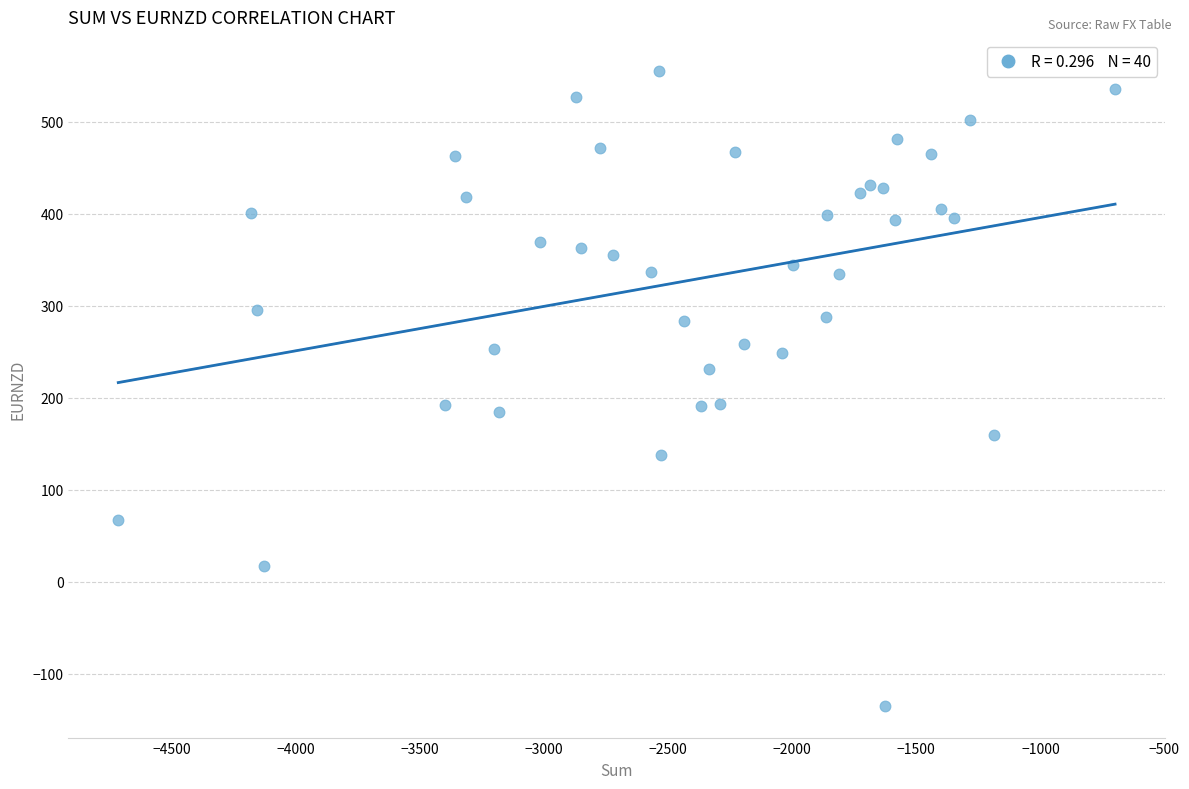

What is the range of Y values (max minus min)?

690.0